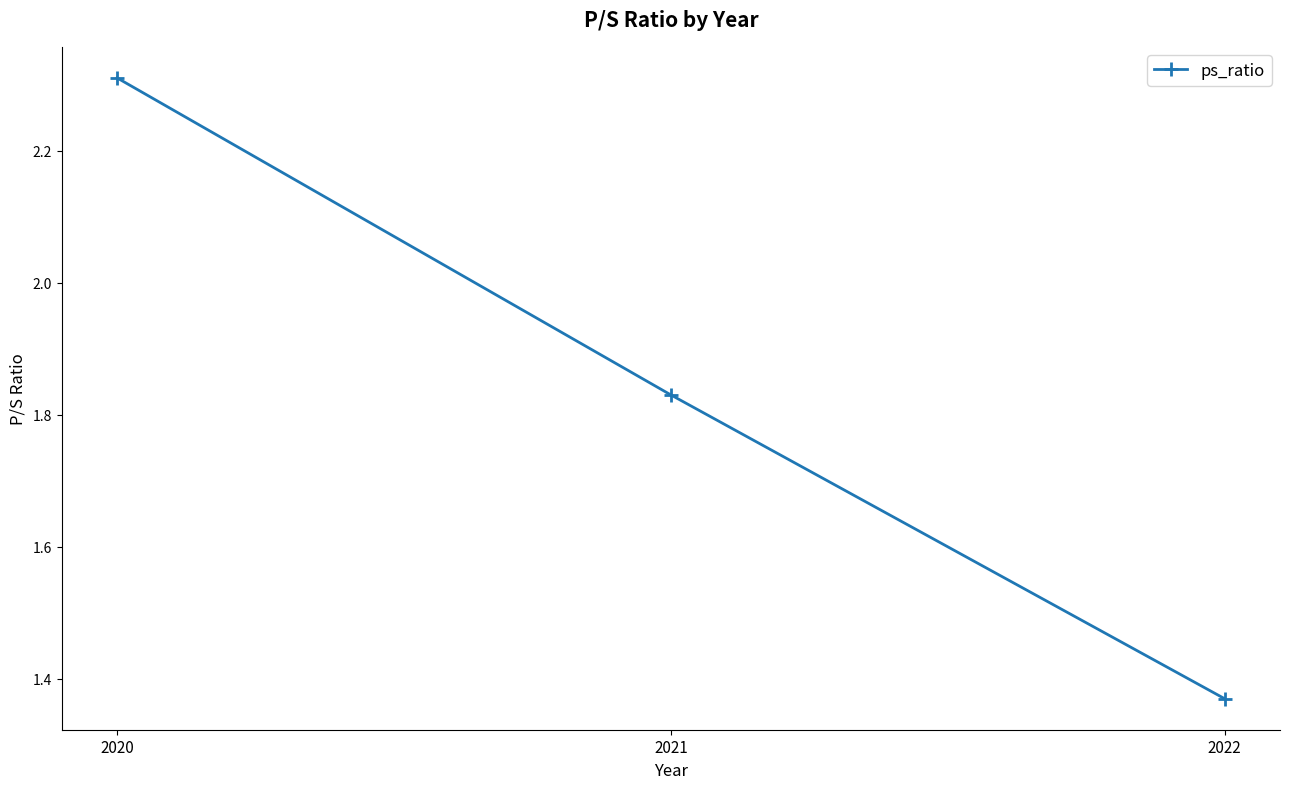

Count the number of data series in this chart.

1